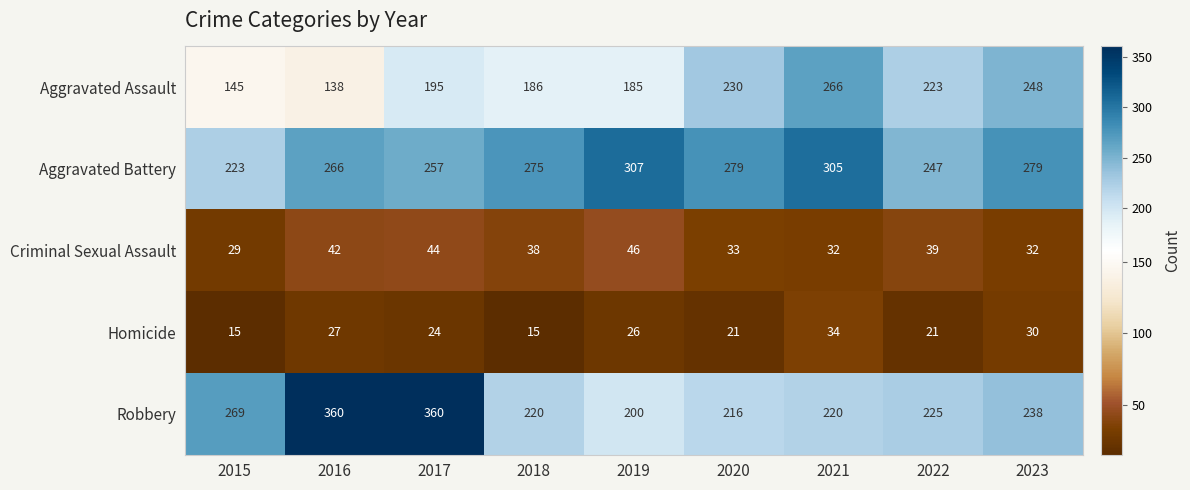

At which label is Aggravated Battery closest to 265?

2016